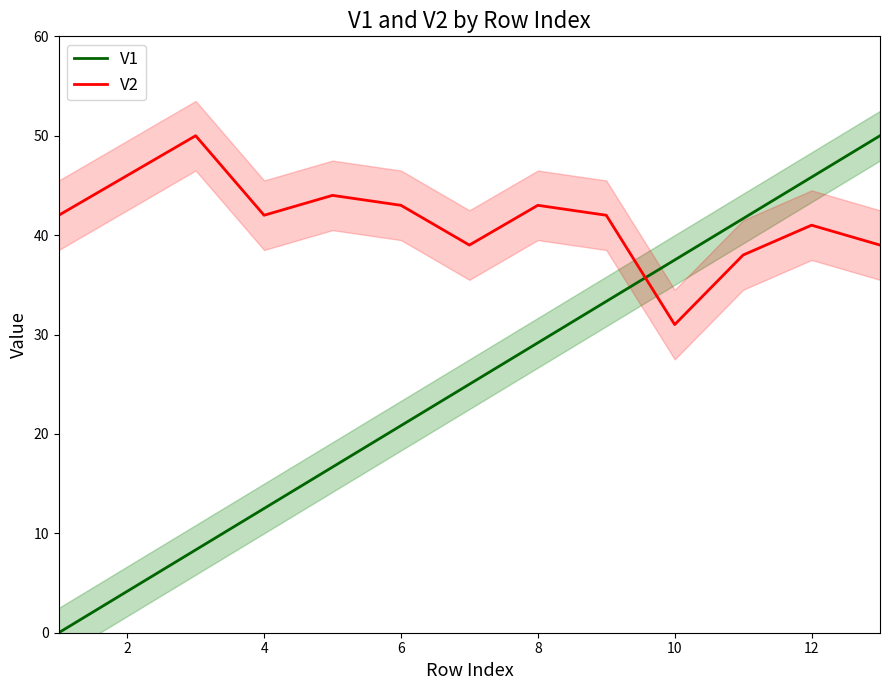

Which series has the widest spread of values?

V1